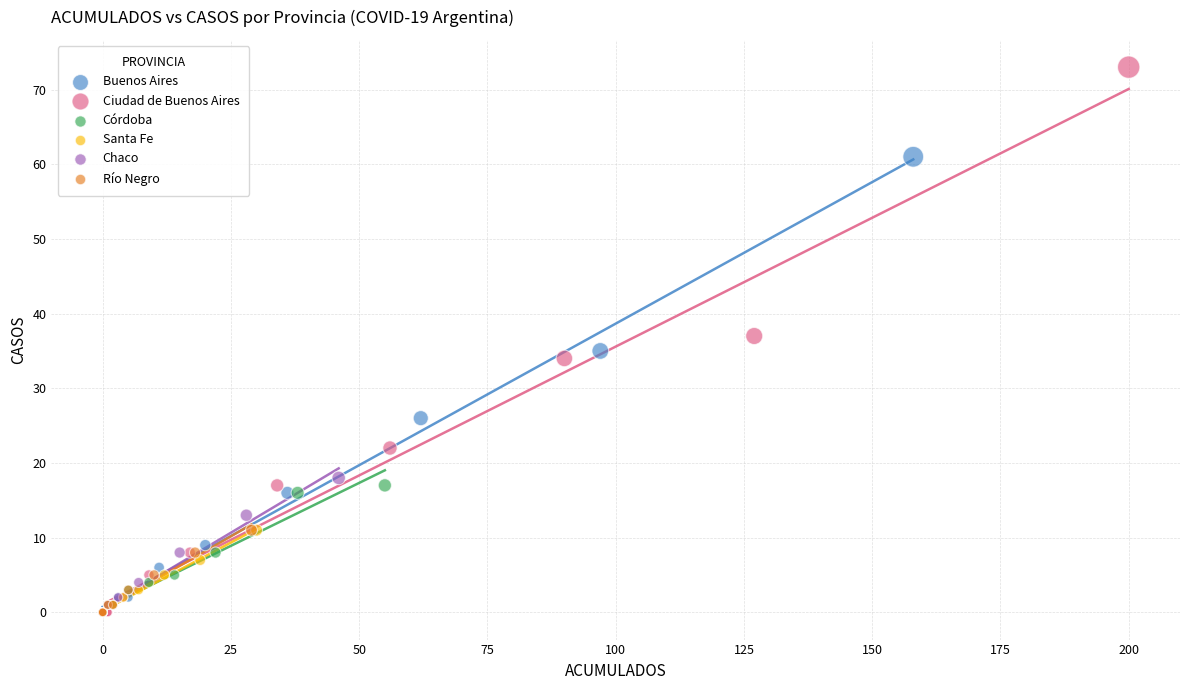

Which series has the widest spread of Y values?

Ciudad de Buenos Aires